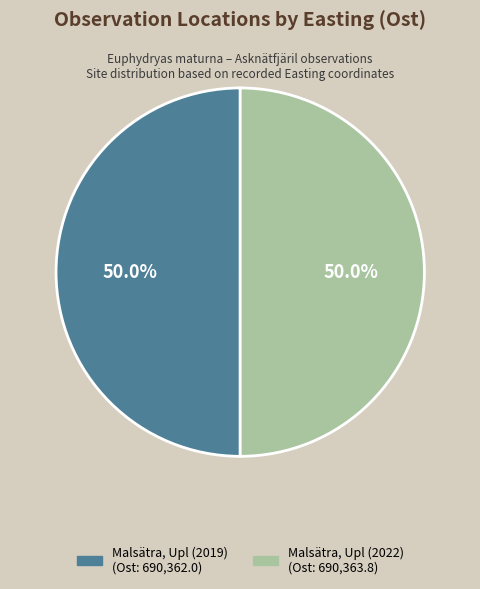

Is it true that Malsätra, Upl (2022) is 43% of the pie?

False